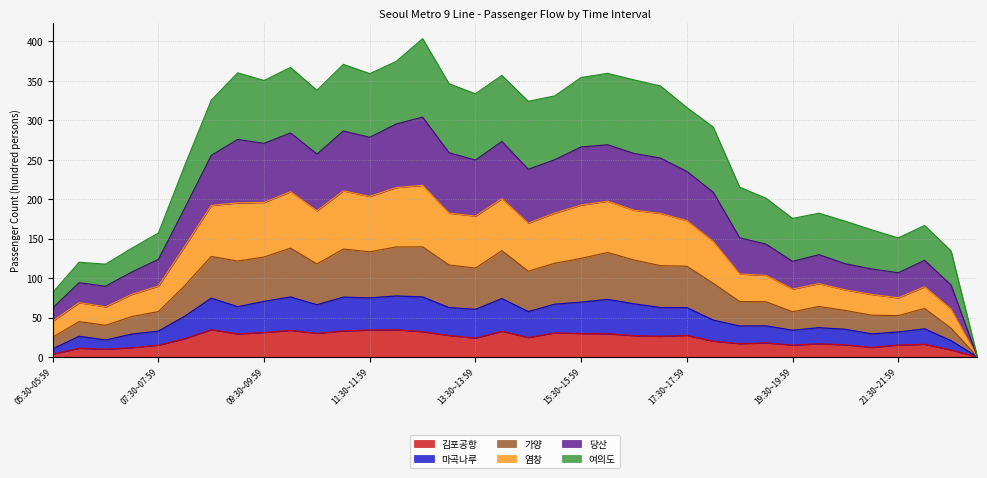

True or false: 염창 and 김포공항 cross at least once.

False